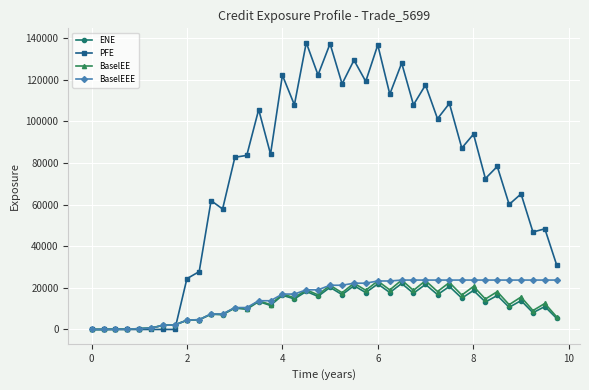

What is the value of the ENE point at the 28th from the left?

17403.0